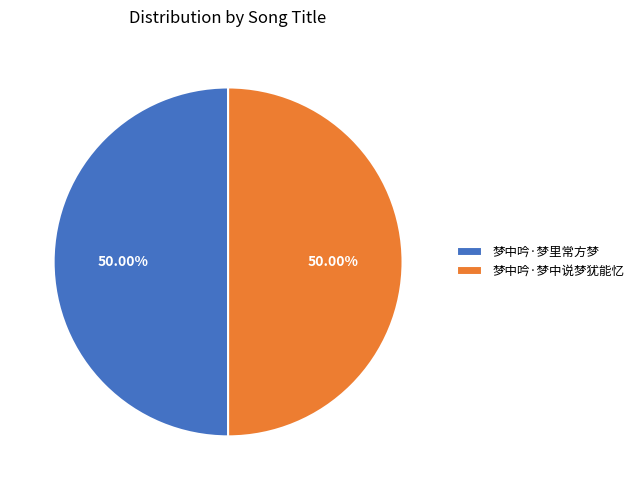

What is the ratio of the value at 梦中吟·梦里常方梦 to the value at 梦中吟·梦中说梦犹能忆?

1.0